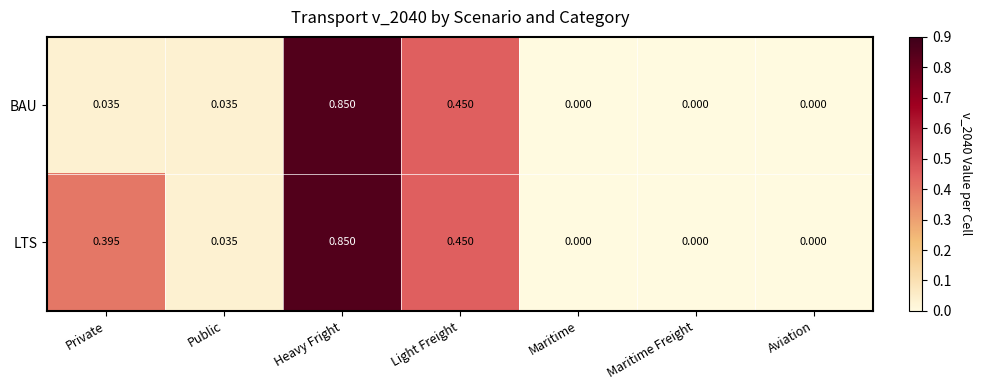

Which category has the highest value across all series?

Heavy Fright